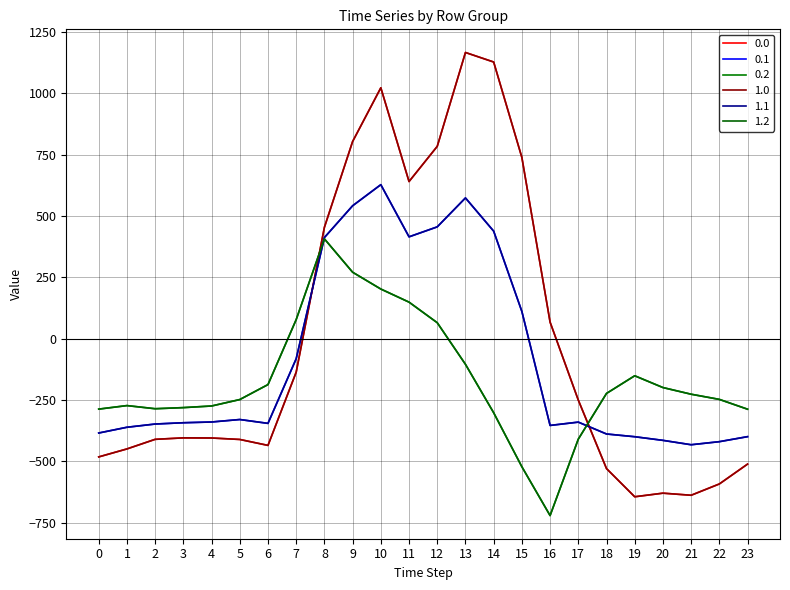

Does the chart display data point markers on the line(s)?

No